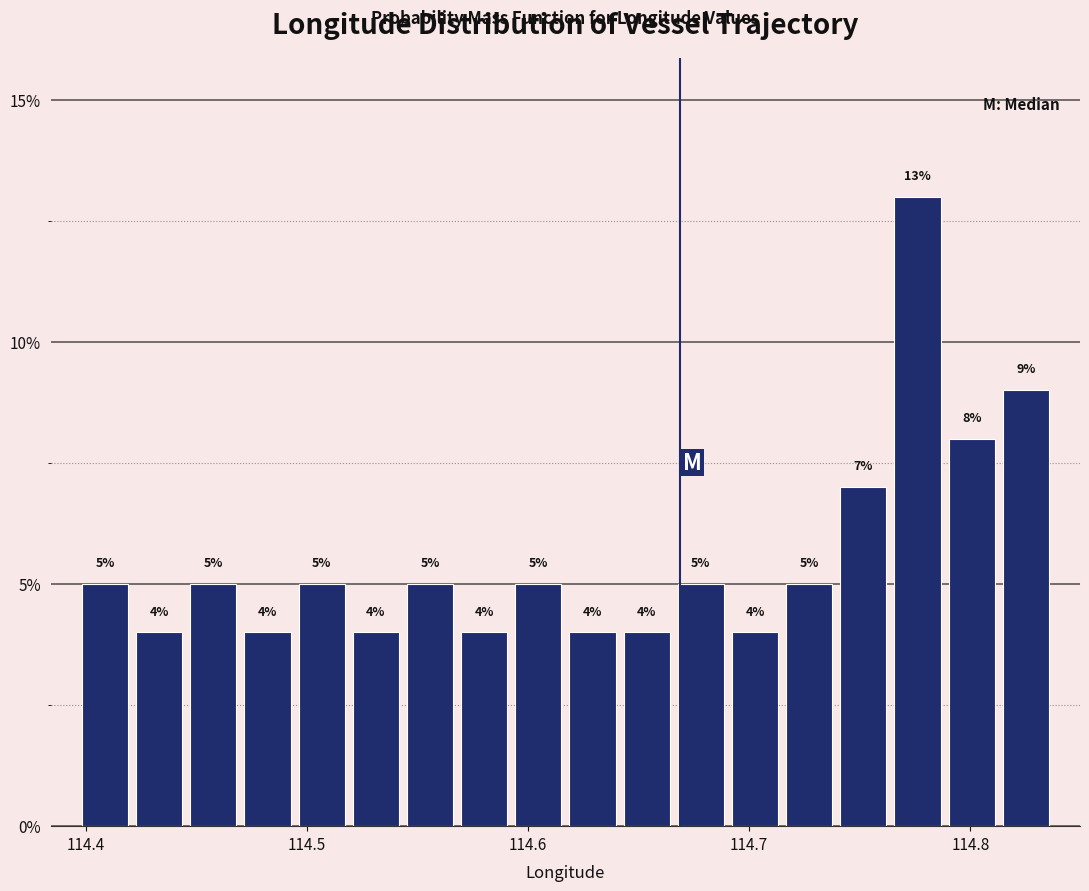

Read against the x-axis, roughly where is the centre of the tallest bar?

114.78